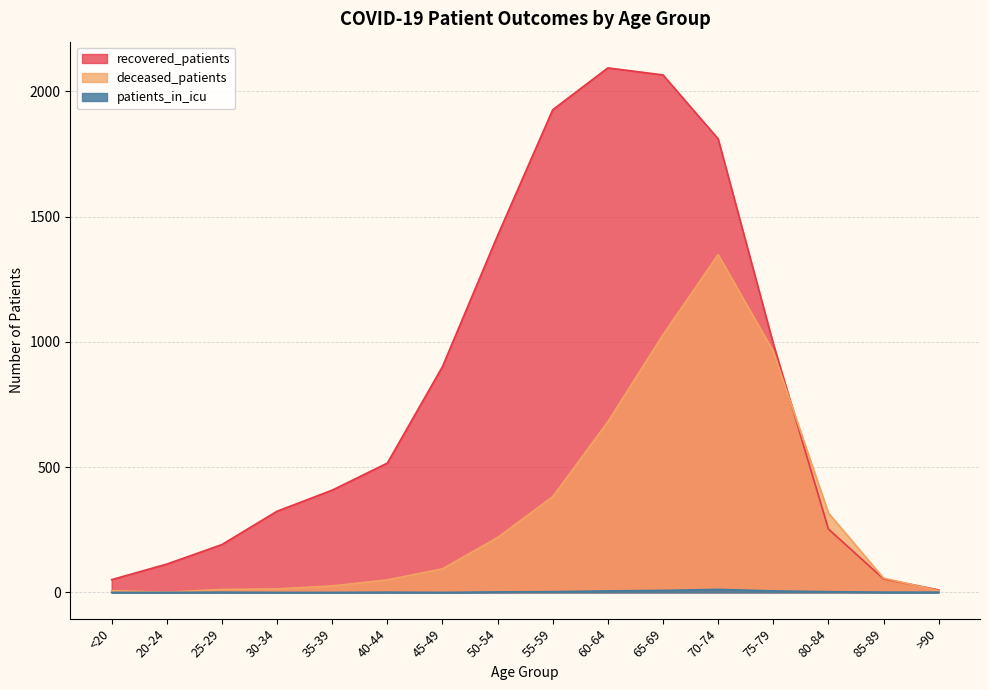

At which label does deceased_patients reach its peak?

70-74